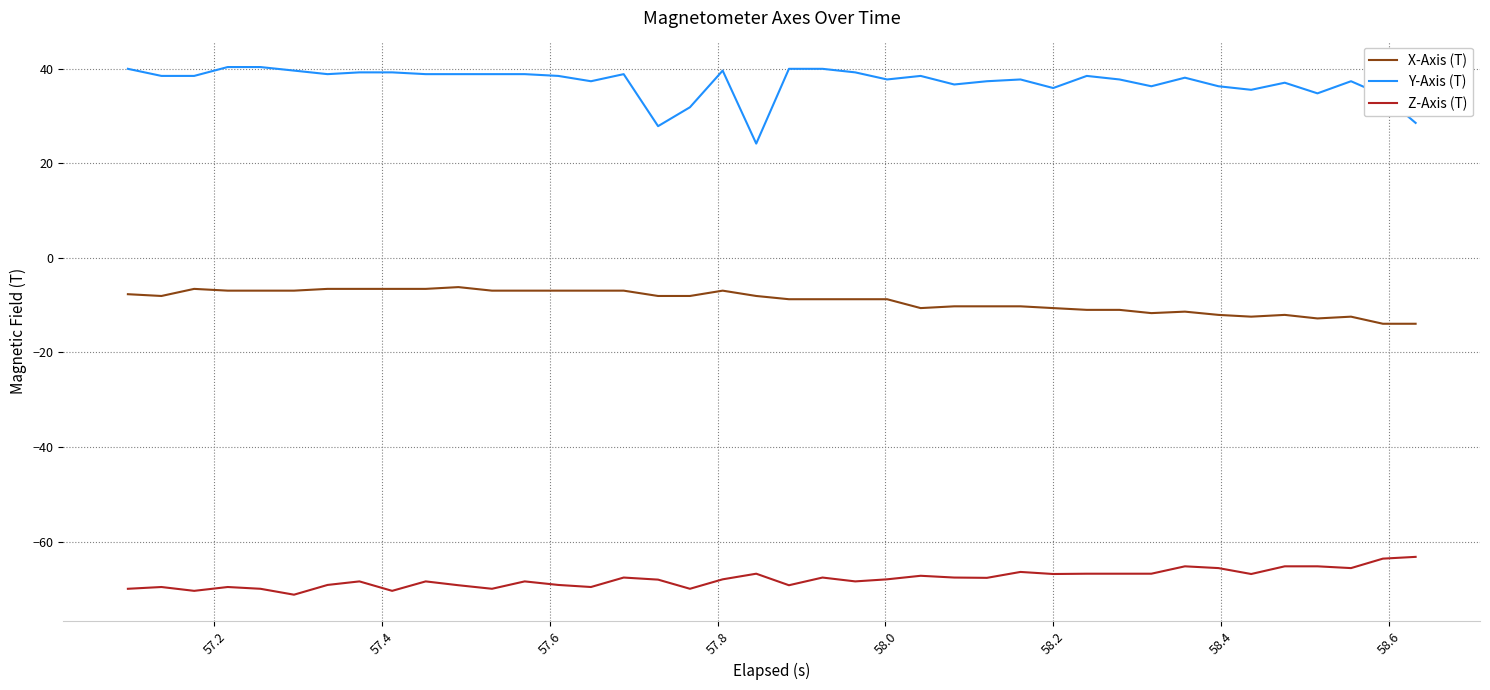

Rank the series by their average value, from highest to lowest.

Y-Axis (T), X-Axis (T), Z-Axis (T)